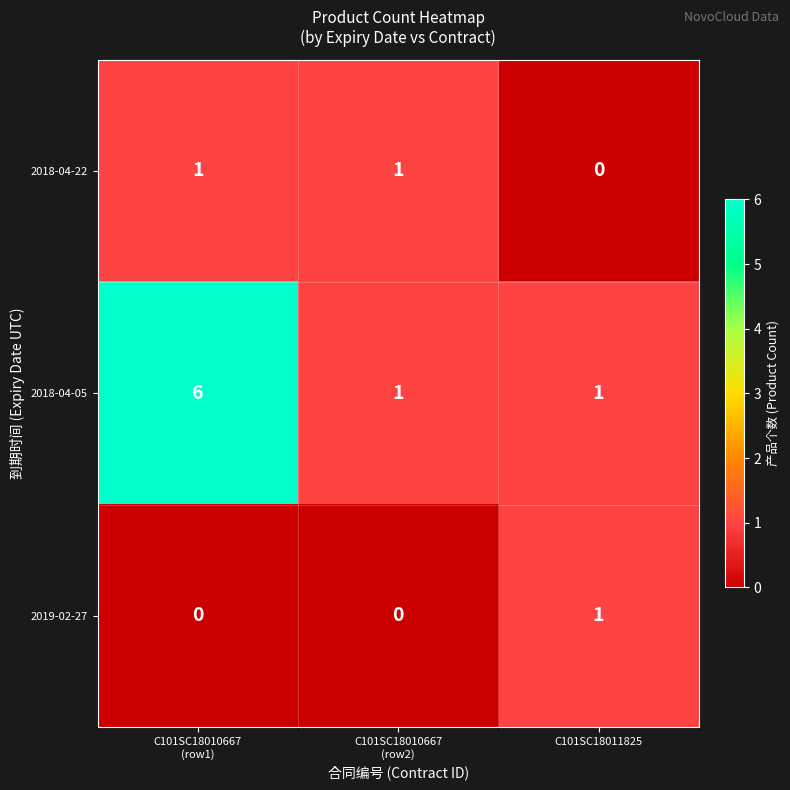

At which category does the chart reach its peak across all series?

C101SC18010667
(row1)